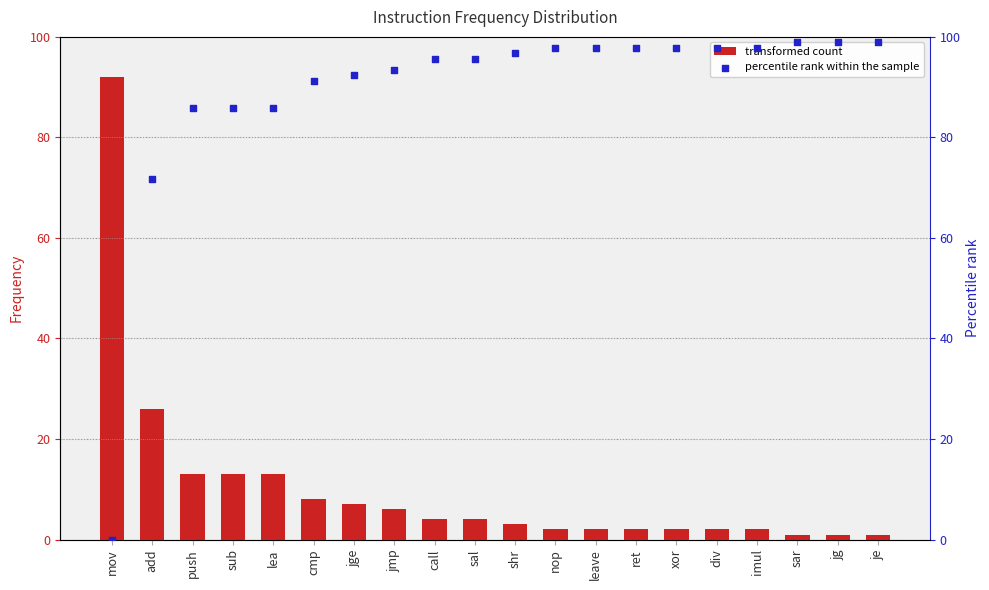

Which series has the widest spread of Y values?

percentile rank within the sample